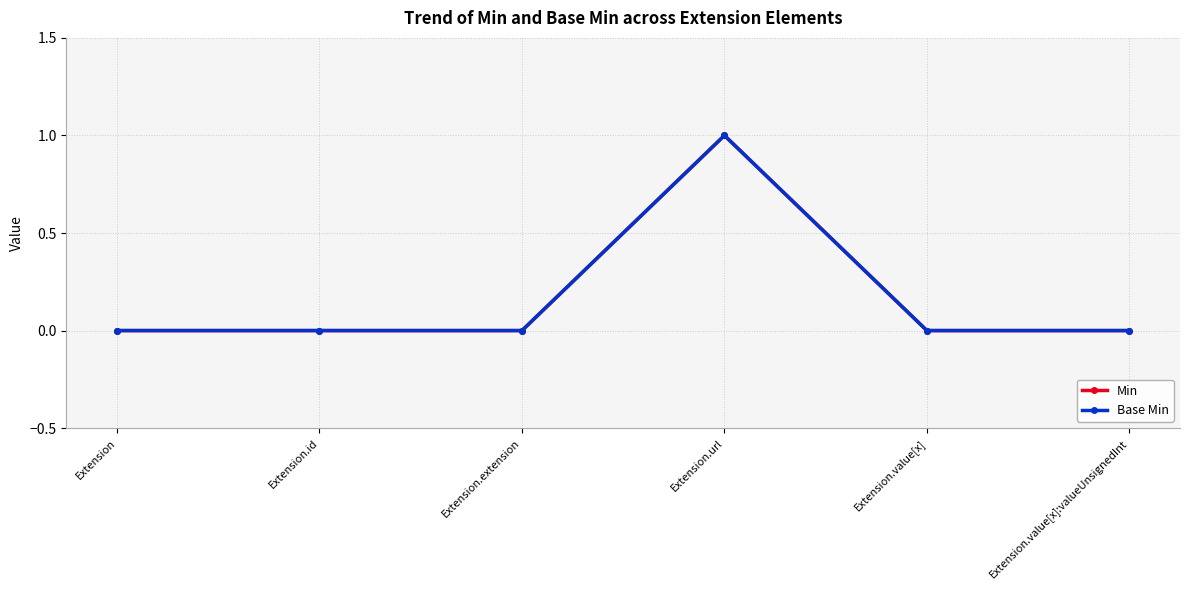

Does the chart display data point markers on the line(s)?

Yes